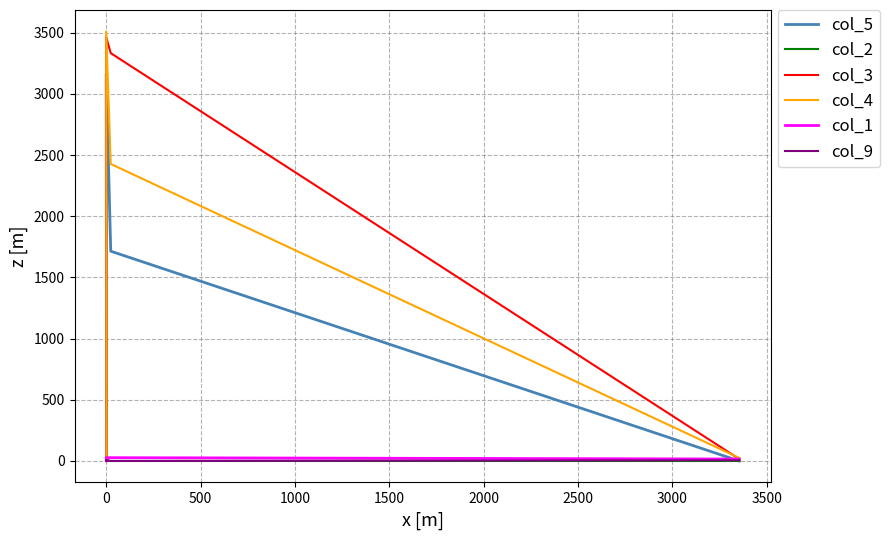

What is the difference between the maximum and minimum values in the col_2 series?

37